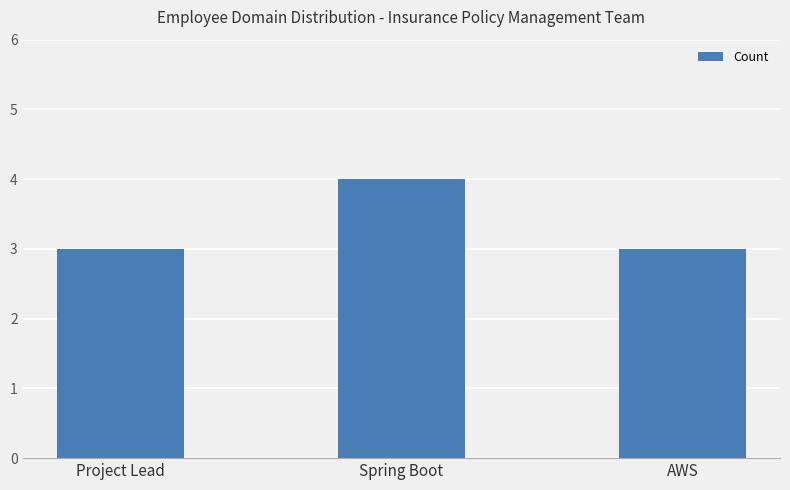

Approximately how many times larger is the value at Spring Boot compared to AWS?

1.3